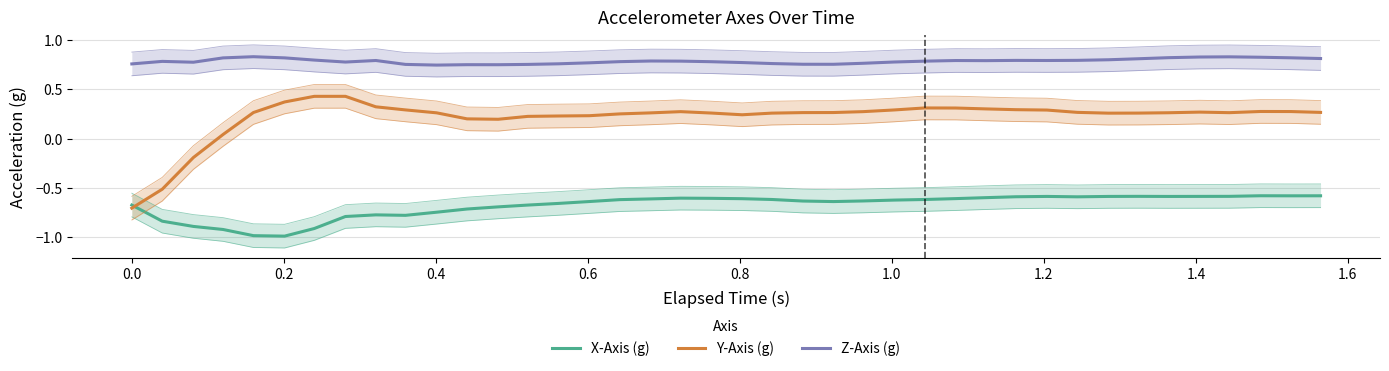

What is the value of the X-Axis (g) point at the 32nd from the left?

-0.6